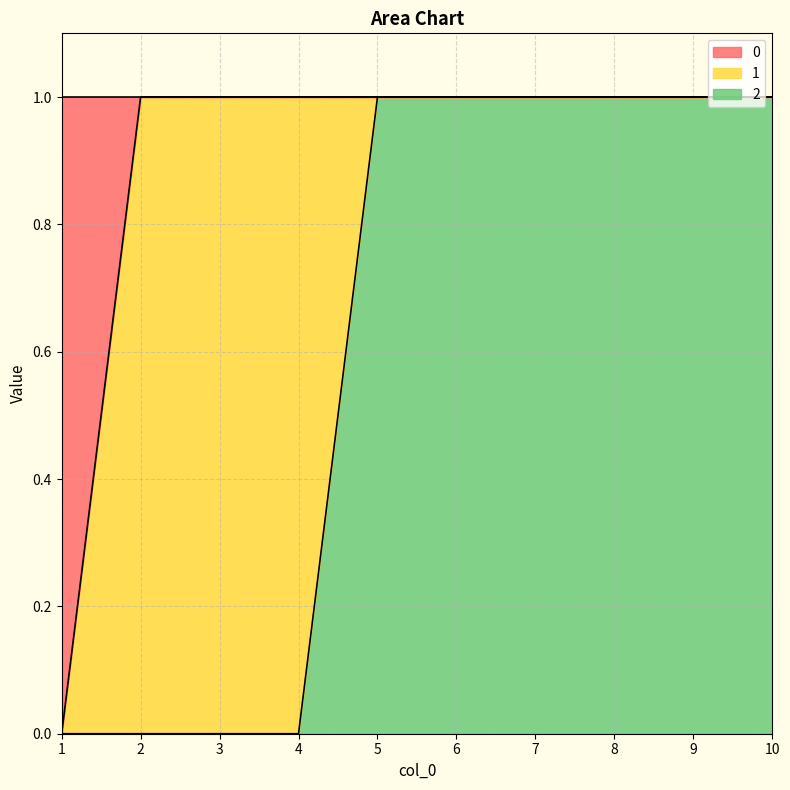

Which has a higher value, 3 or 8?

3